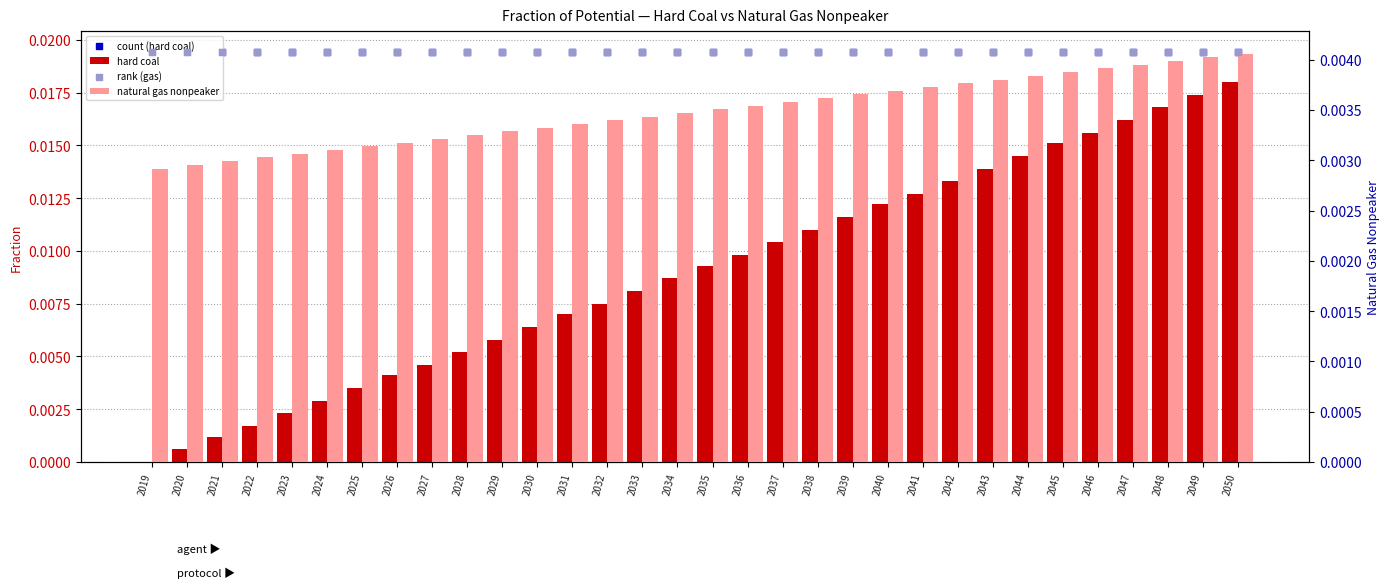

Which series contains the highest Y value?

count (hard coal)